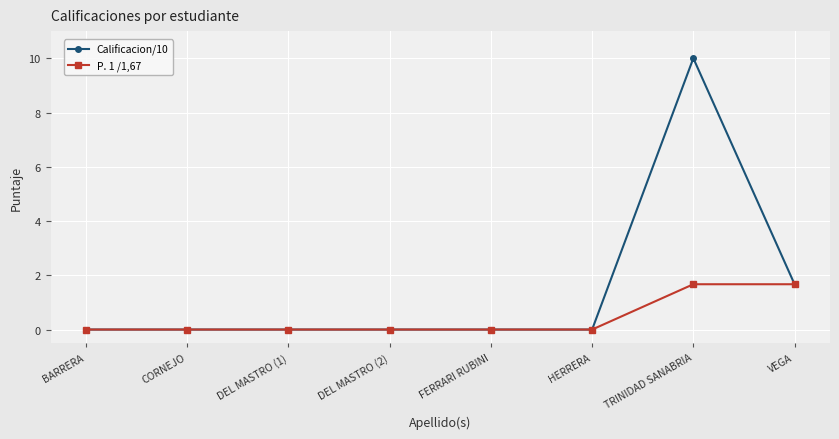

At which category is the sum across all series the highest?

TRINIDAD SANABRIA